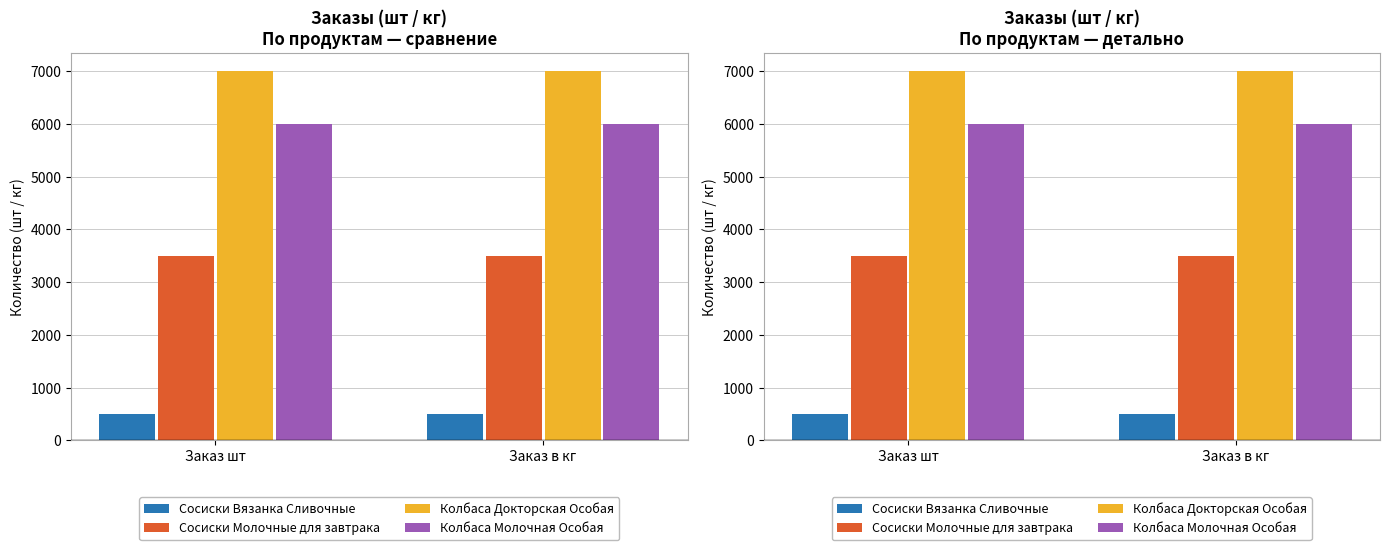

What value does the Колбаса Докторская Особая series have at Заказ шт?

7000